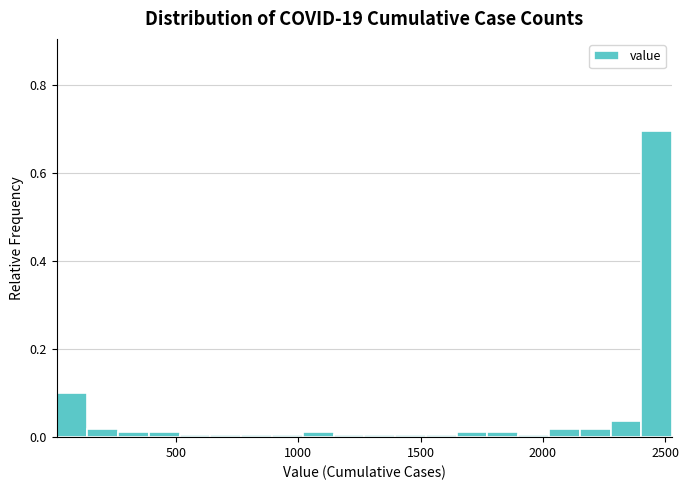

Around what value on the x-axis is the tallest bar? Give the approximate position of its centre, as read against the axis.

2450